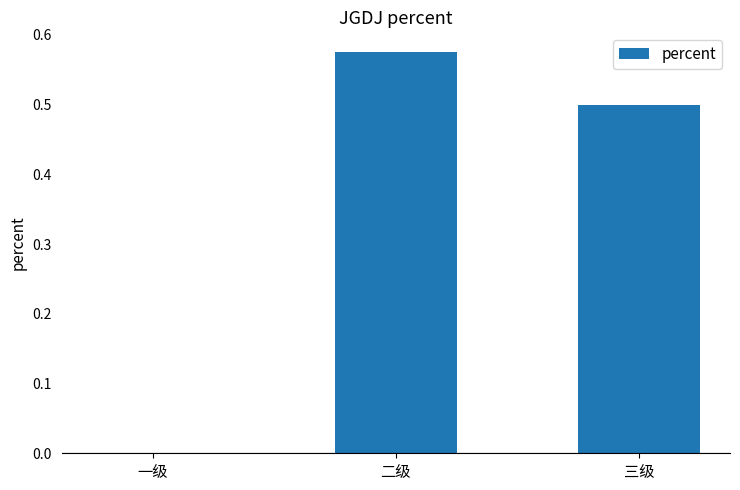

Are the bars horizontal?

No